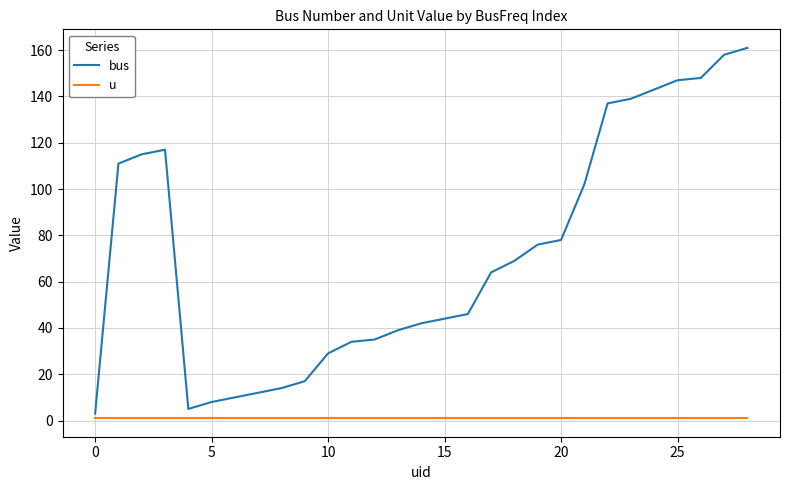

What is the maximum value shown in the chart?

161